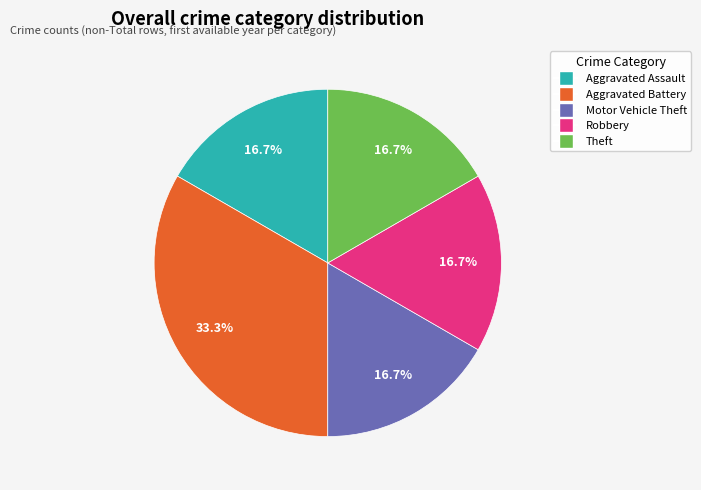

Approximately how many times larger is the value at Theft compared to Motor Vehicle Theft?

1.0